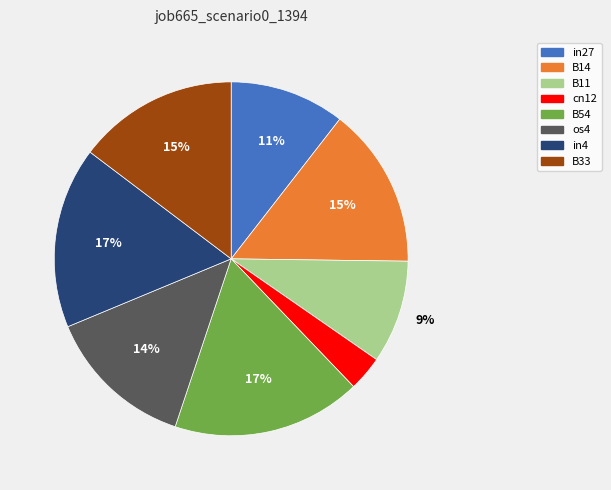

Does any single category account for the majority?

No